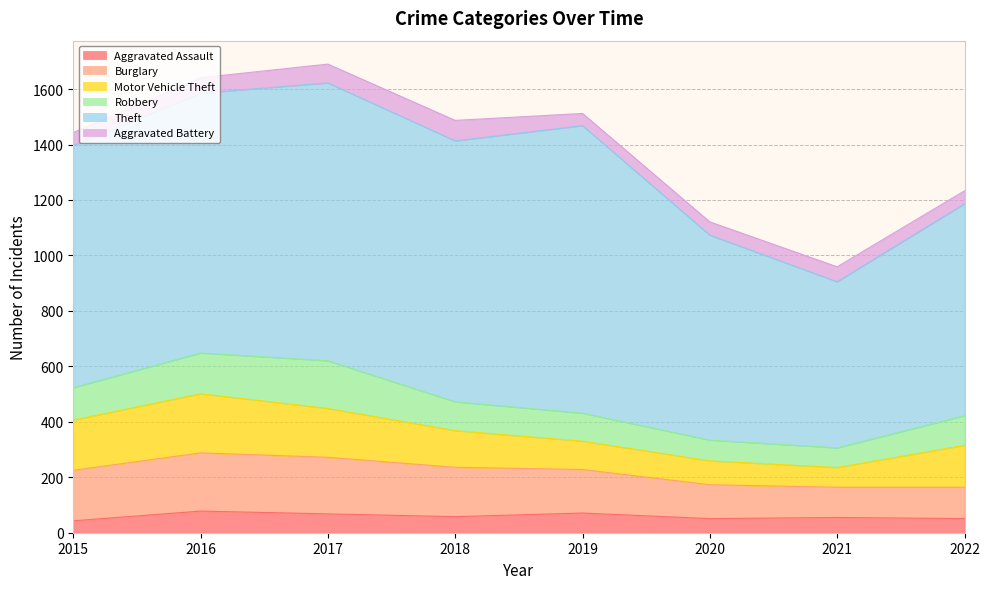

Where does the Aggravated Assault series first go above 58?

2016